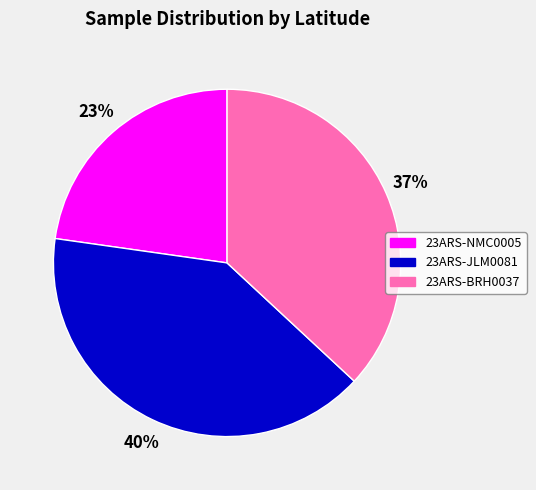

Between 23ARS-BRH0037 and 23ARS-JLM0081, which is larger?

23ARS-JLM0081